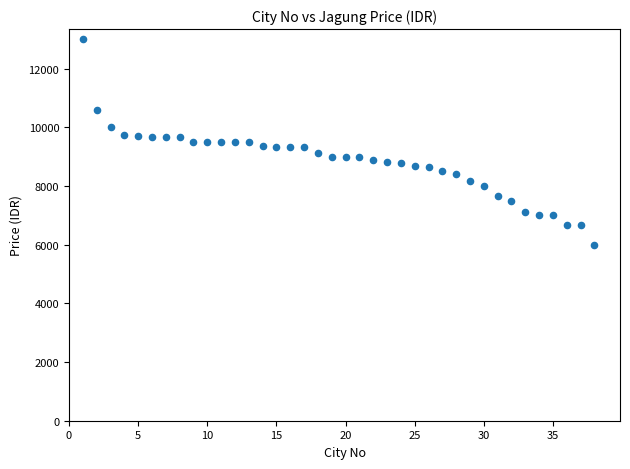

What is the range of X values (max minus min)?

37